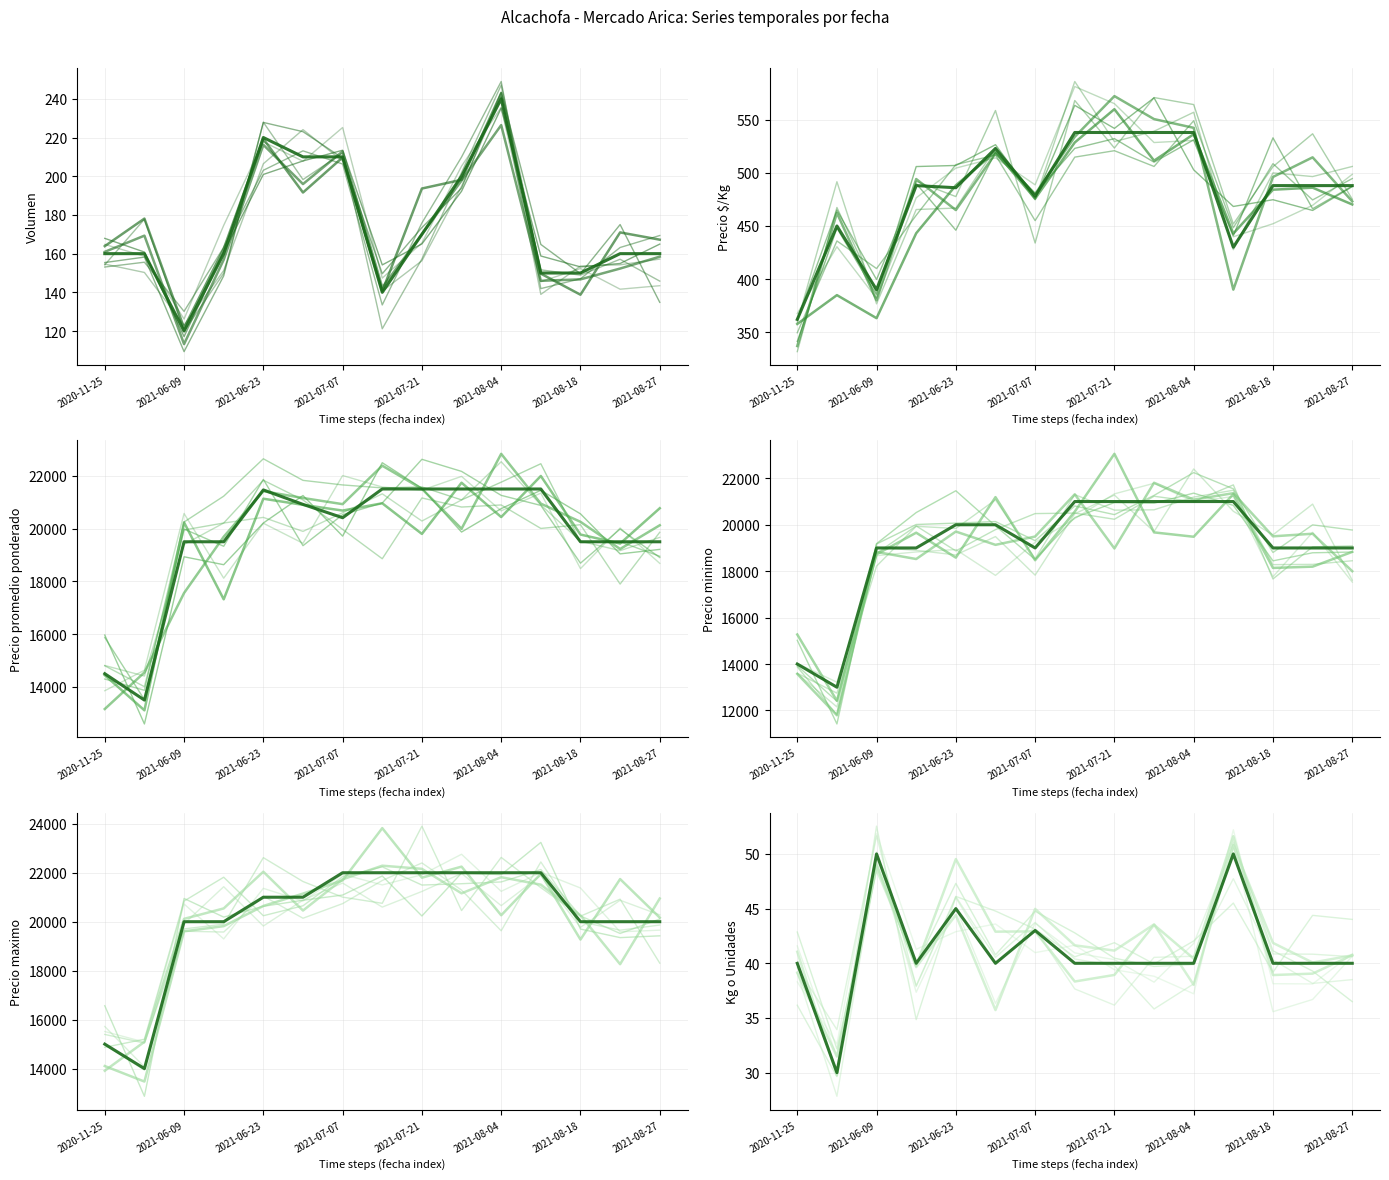

What is the total value across all series at 2021-06-23?

63216